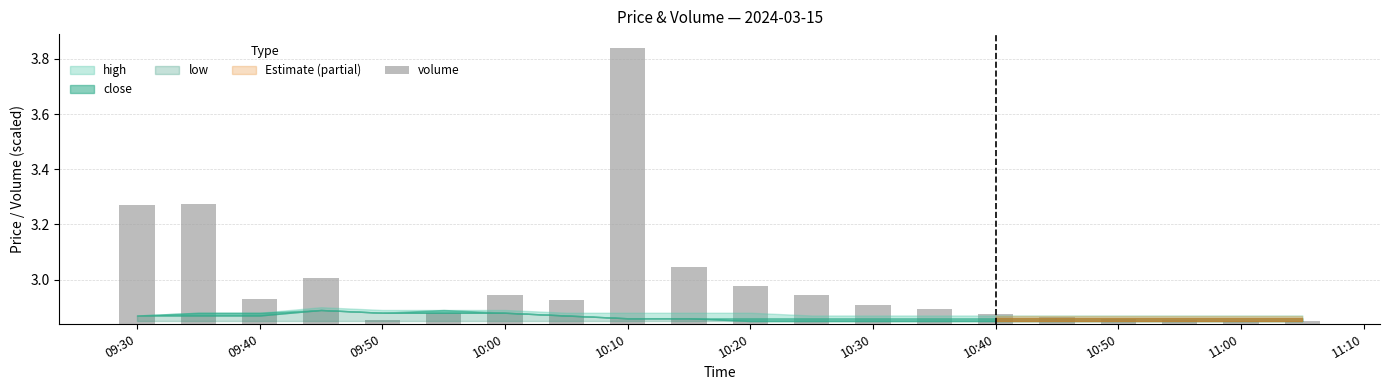

Are the bars horizontal?

No